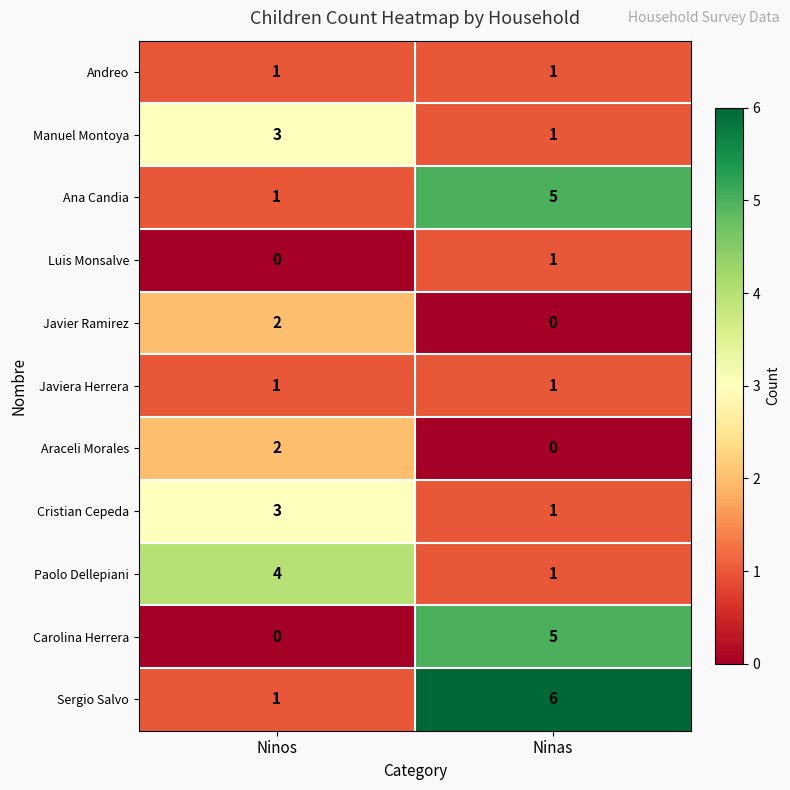

What is the highest value of the Ana Candia series?

5